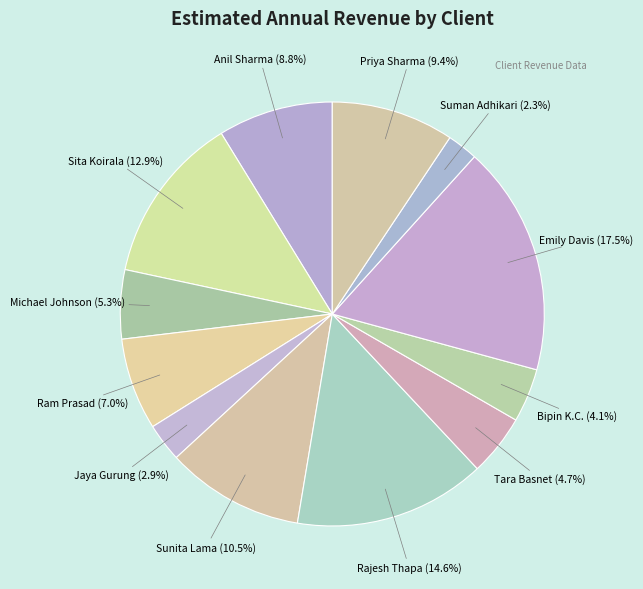

What percentage is the Bipin K.C. slice, to the nearest percent?

4%